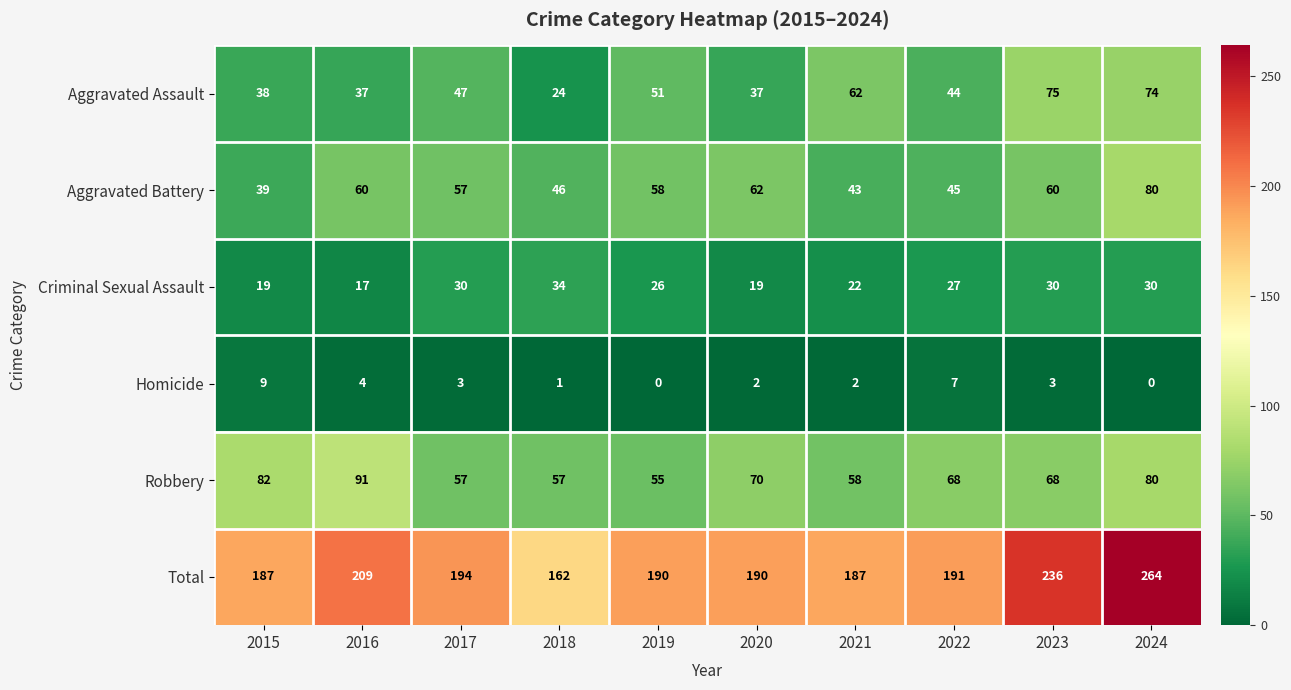

Rank the series by their maximum value, from highest to lowest.

Total, Robbery, Aggravated Battery, Aggravated Assault, Criminal Sexual Assault, Homicide